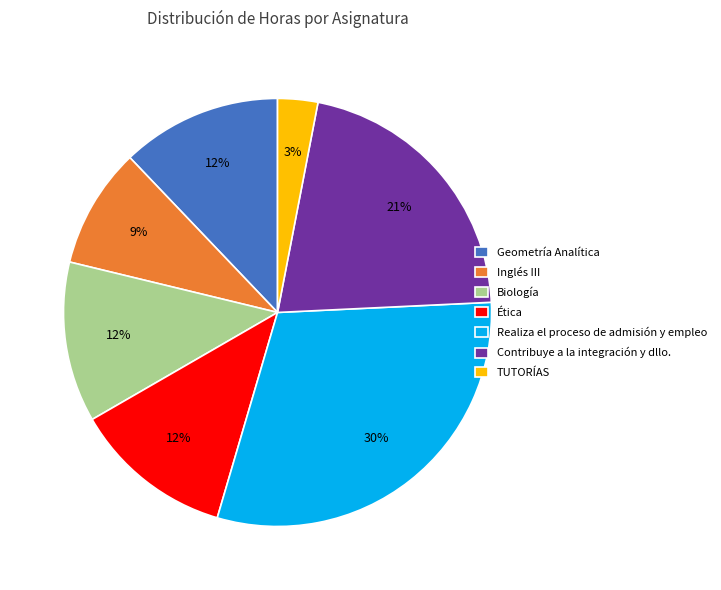

The TUTORÍAS slice represents 3% of the pie. True or false?

True